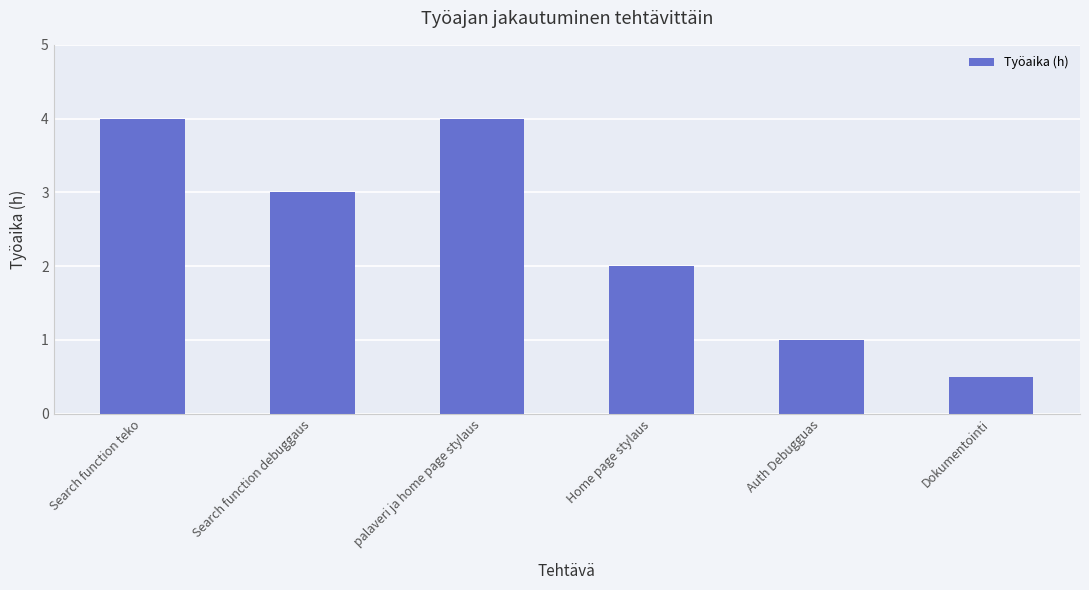

Reading left to right, extract all data points from this chart.

4.0	3.0	4.0	2.0	1.0	0.5